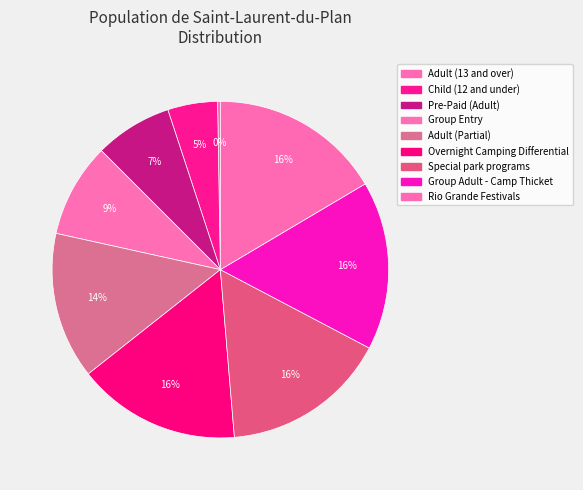

To the nearest percent, what is the difference between the Overnight Camping Differential and Child (12 and under) slice percentages?

11%